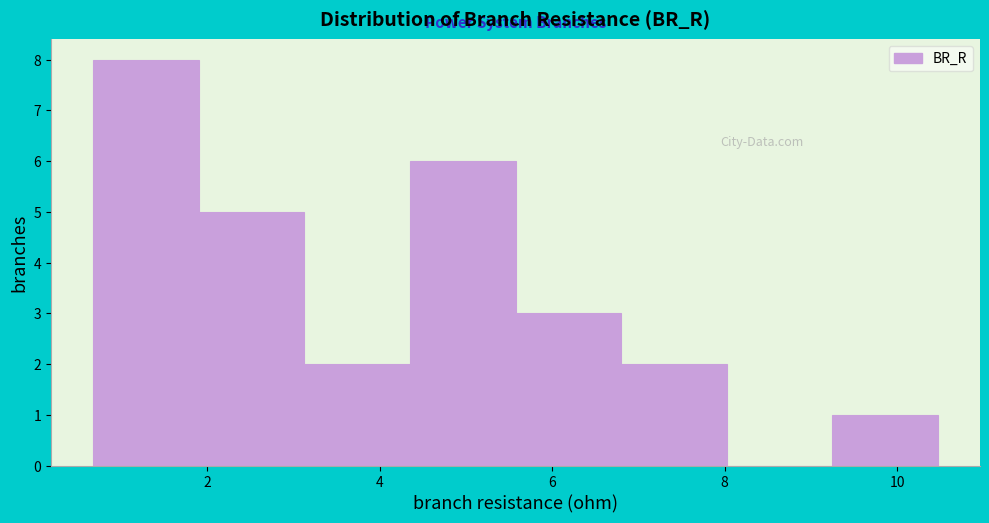

Reading left to right, transcribe this chart: for each bar, give the range it covers on the x-axis and its height. Neither the bar edges nor the heights are printed on the chart, so give them approximately, as read against the axes.

0.6 to 2.0: 8
2.0 to 3.2: 5
3.2 to 4.4: 2
4.4 to 5.6: 6
5.6 to 6.8: 3
6.8 to 8.0: 2
8.0 to 9.2: 0
9.2 to 10.4: 1